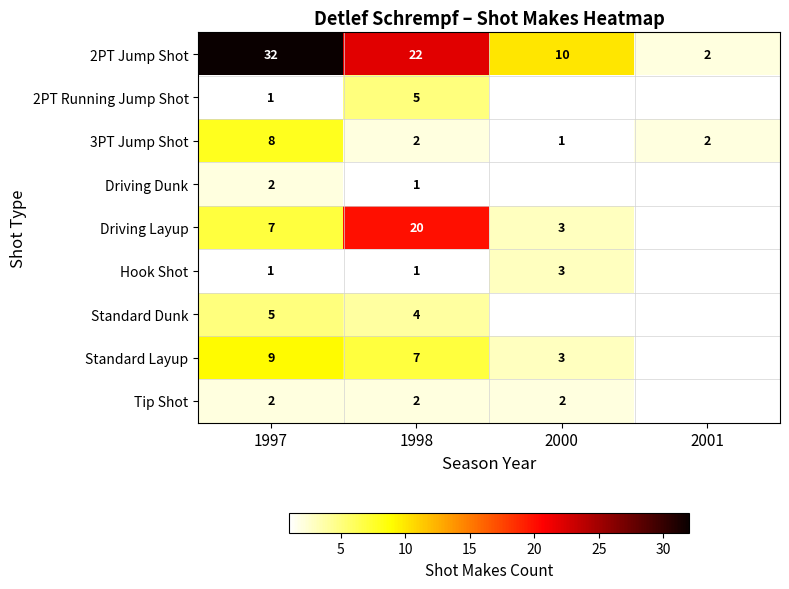

What is the spread (max minus min) of values at 1998?

21.0